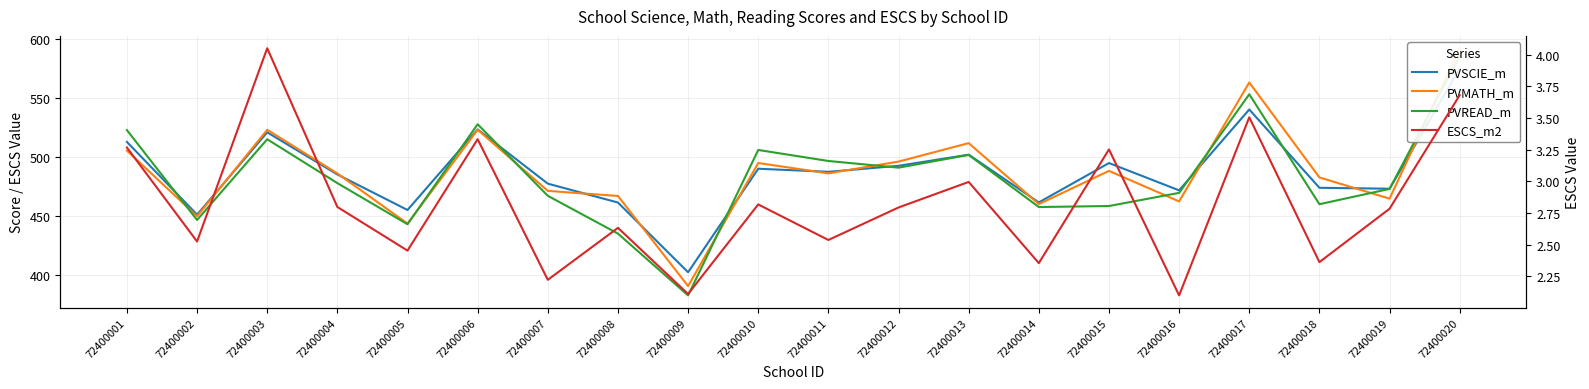

Where is ESCS_m2 nearest to the value 3?

72400013